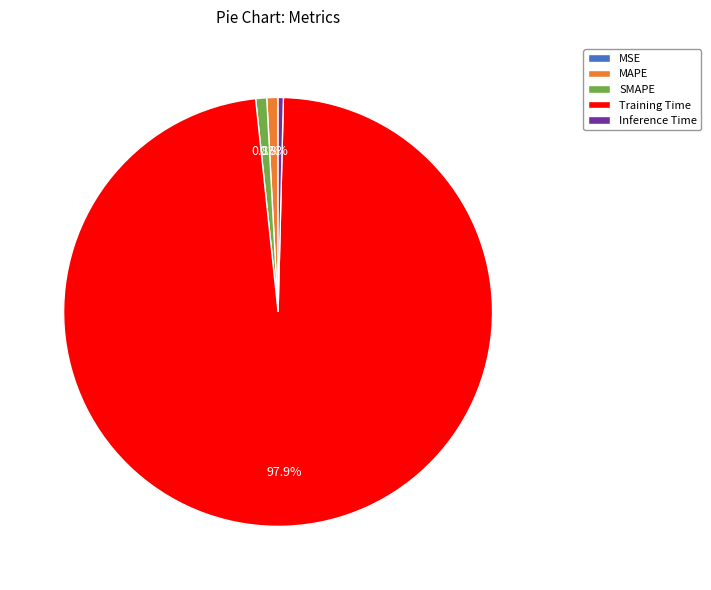

Which category accounts for the majority?

Training Time